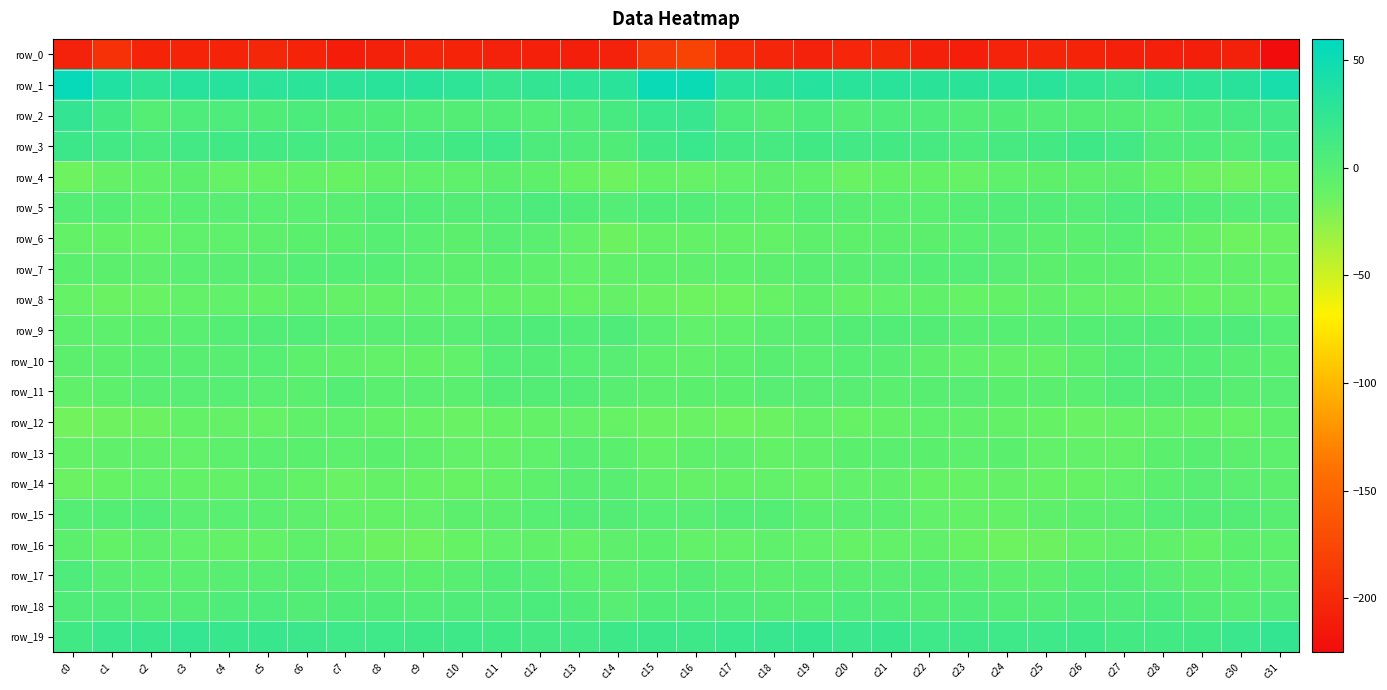

What is the greatest value displayed?

55.0